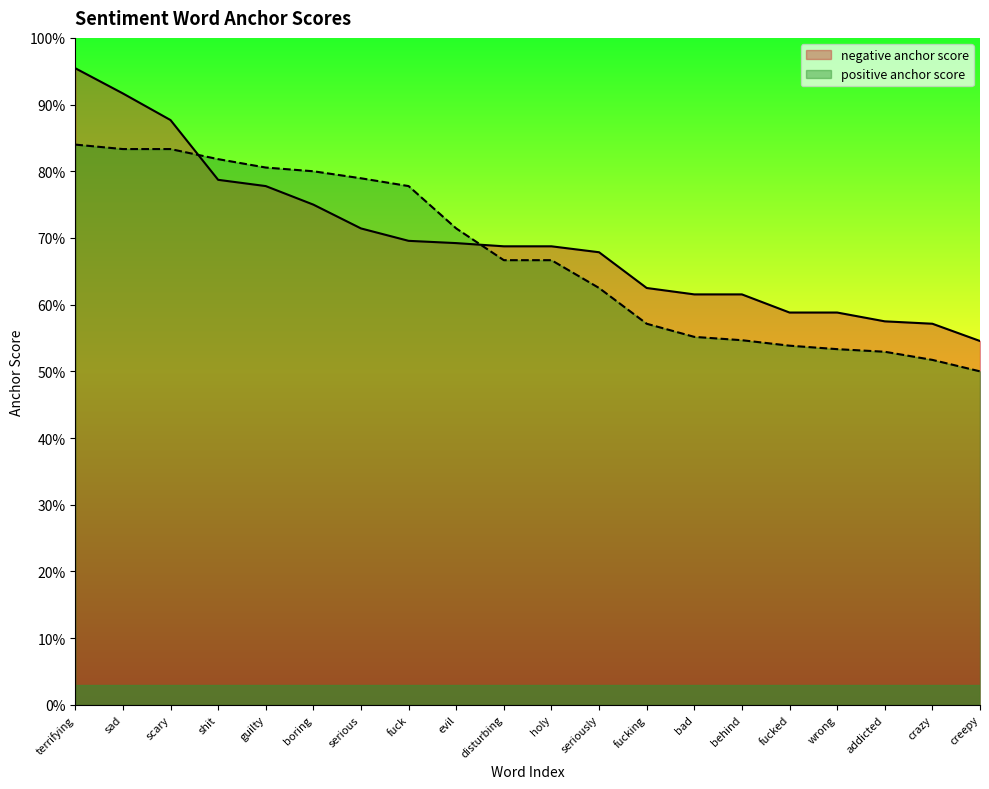

The value of positive anchor score at fuck is 0.8. True or false?

True